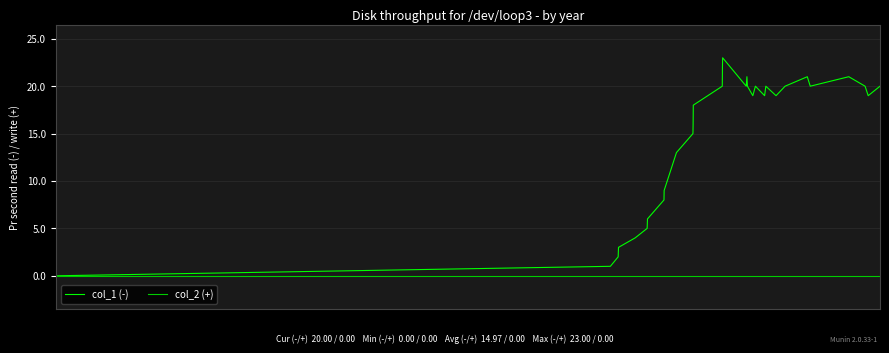

List the series in order of their peak value, lowest first.

col_2 (+), col_1 (-)